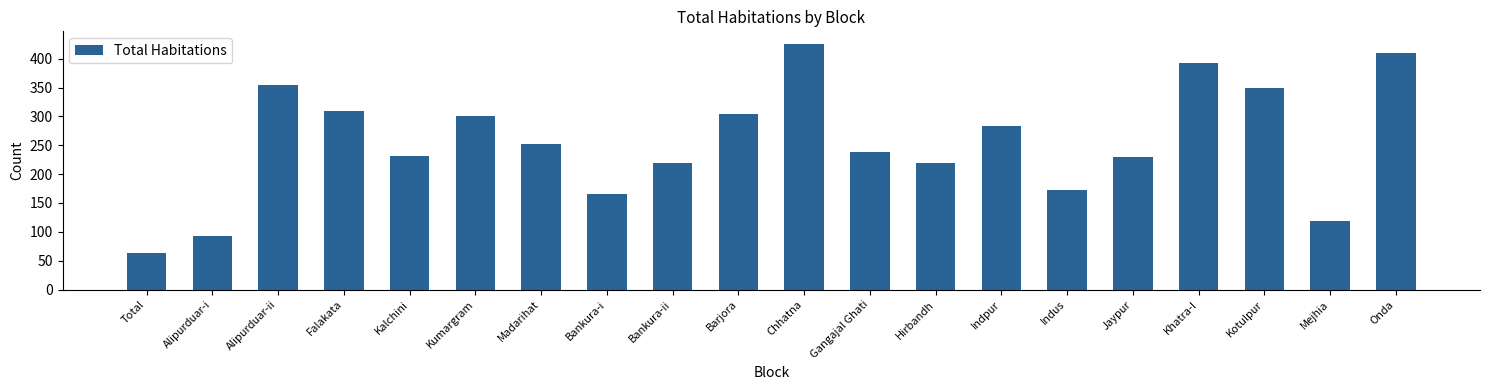

How many bars are there in total?

20